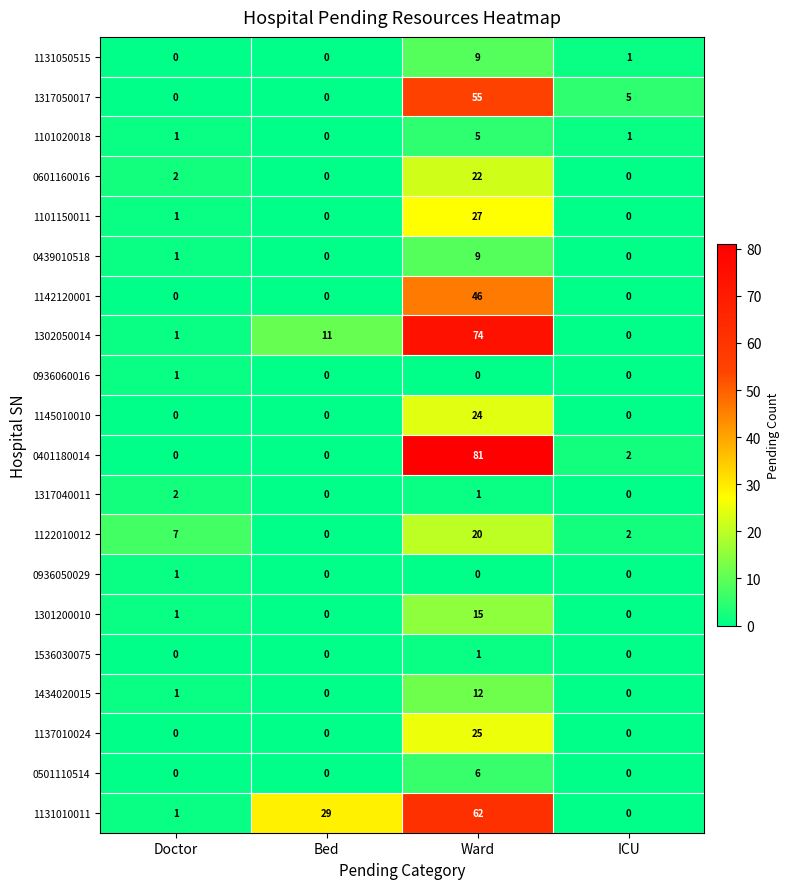

What is the average value of the 1301200010 series?

4